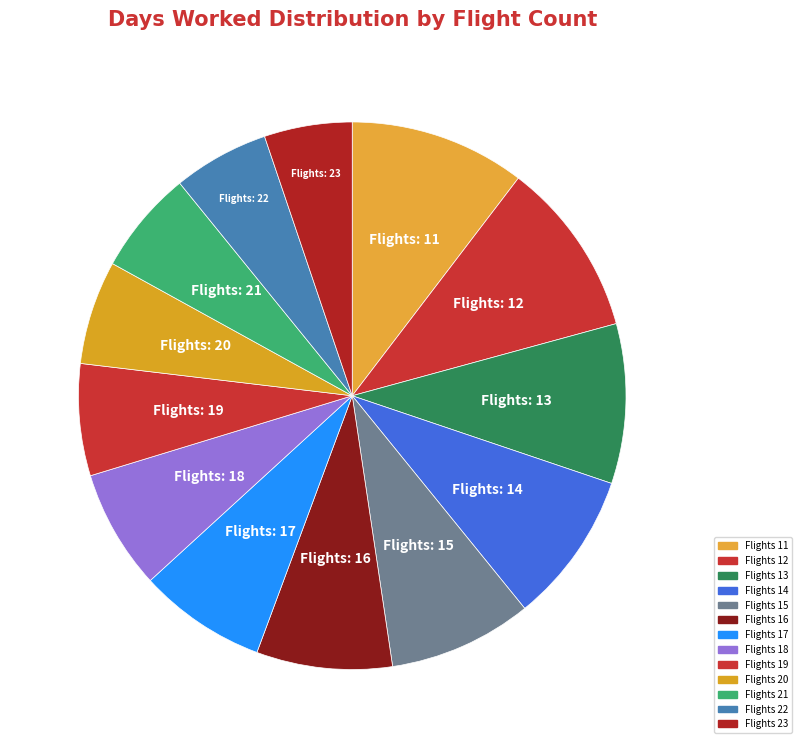

How many slices are in this pie chart?

13